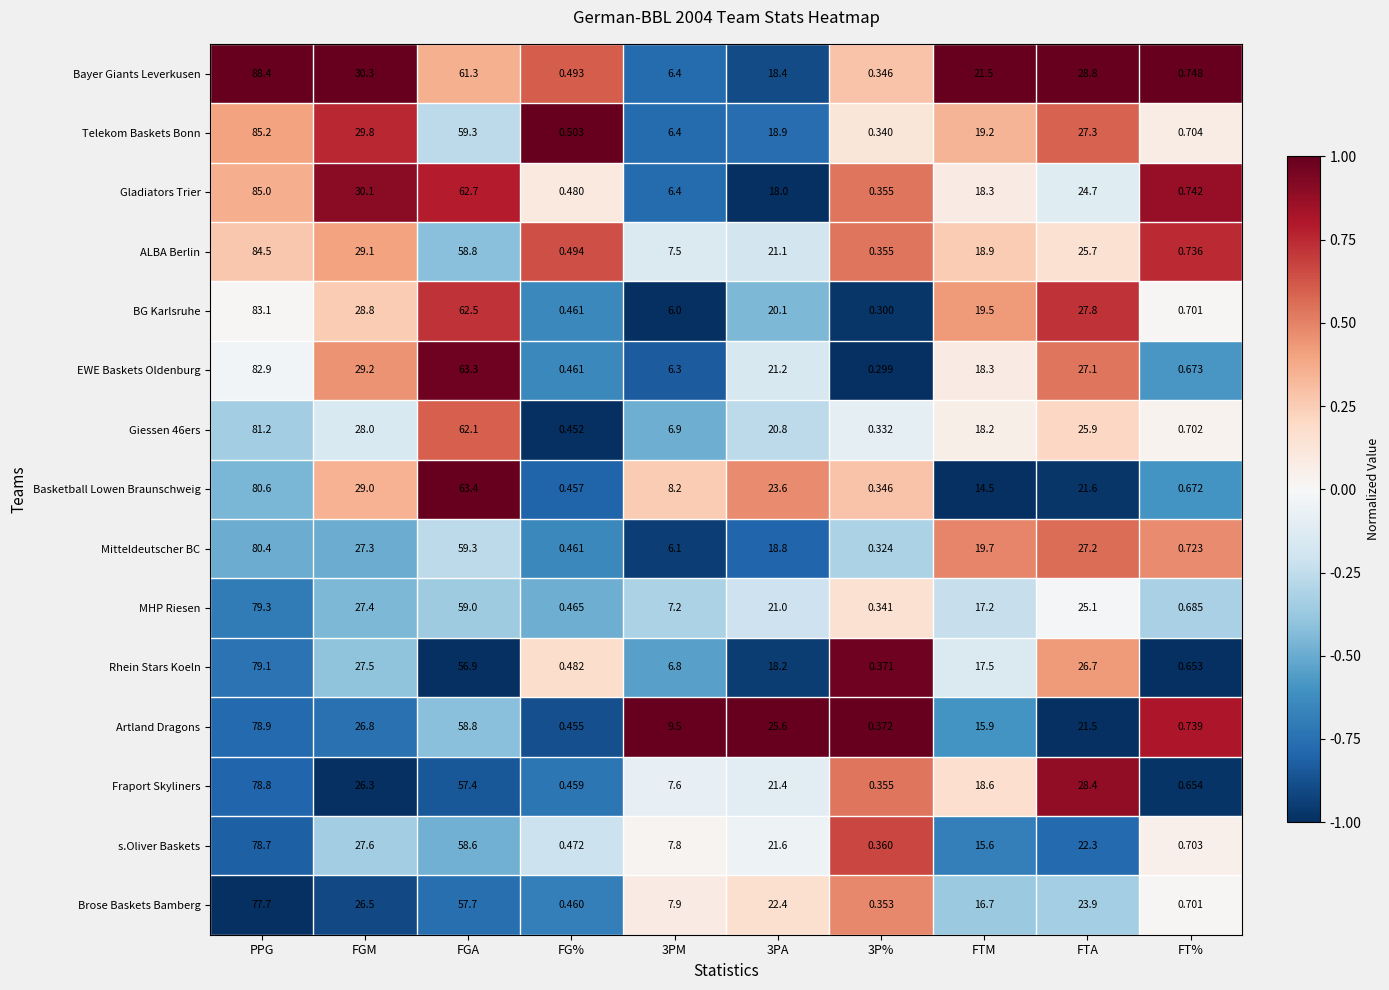

Where does the Basketball Lowen Braunschweig series first go above 21?

PPG